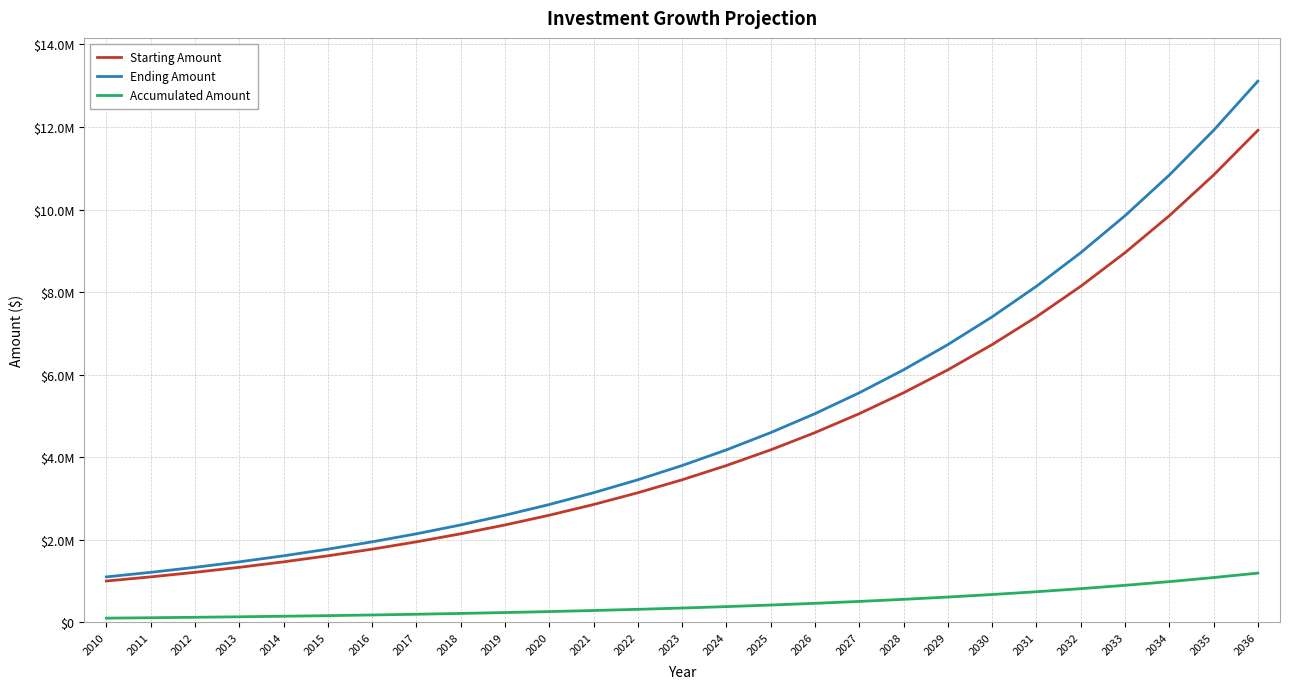

True or false: Starting Amount has a value of 1948717.1 at 2017.

True